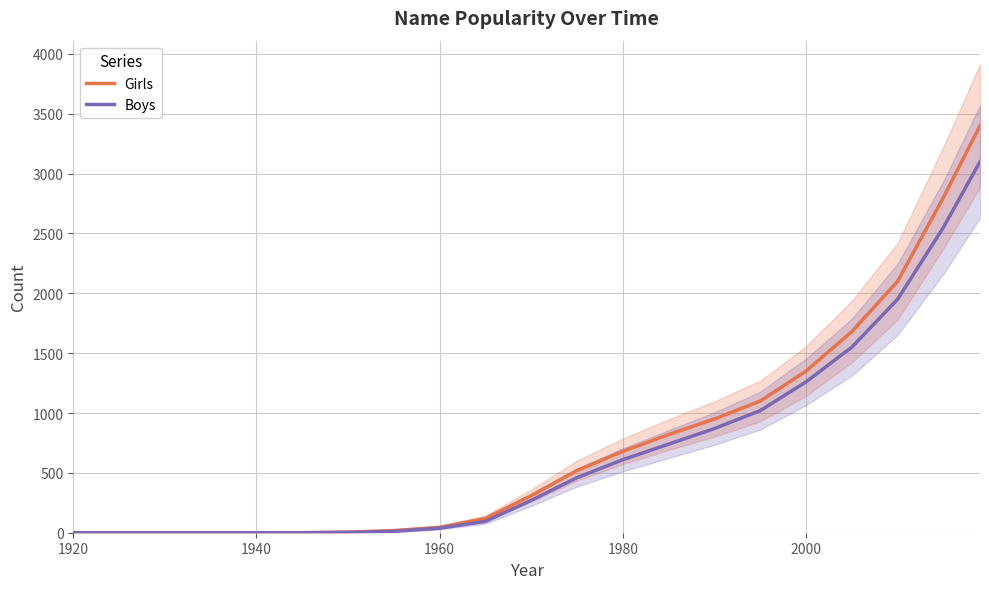

What is the highest value of the Girls series?

3400